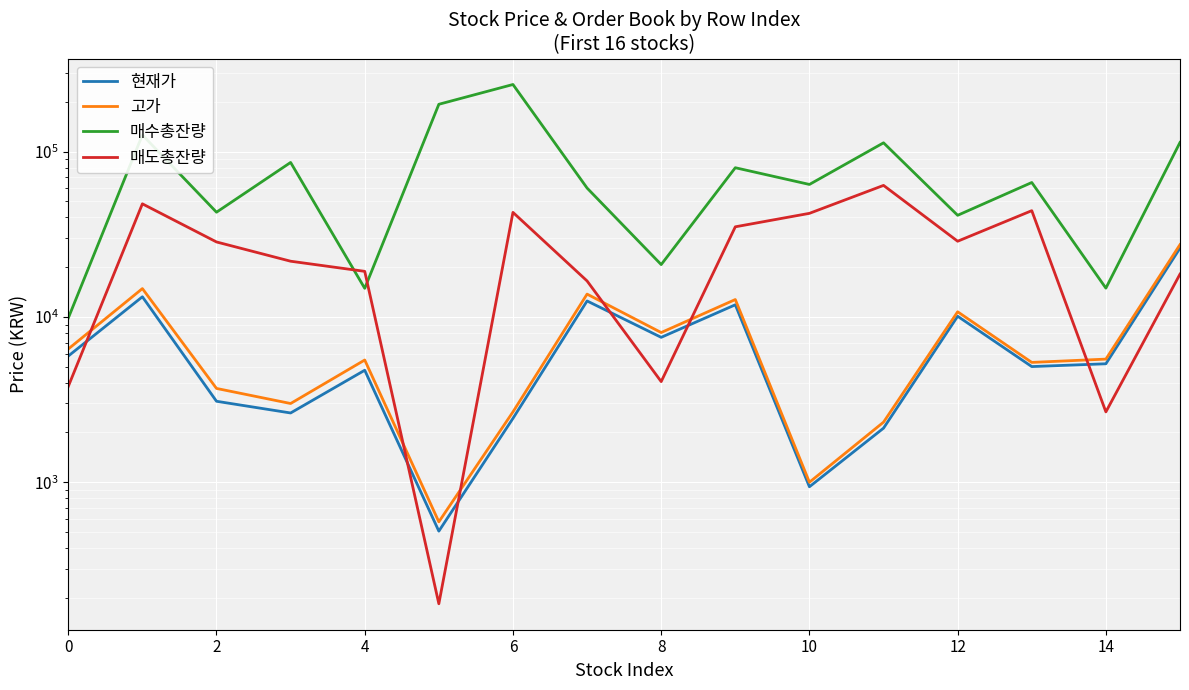

Which series changed the most between 2 and 13?

매수총잔량